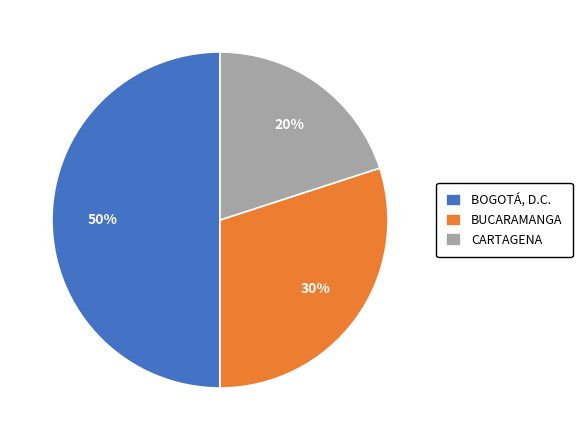

To the nearest percent, what is the combined percentage of BUCARAMANGA and BOGOTÁ, D.C.?

80%